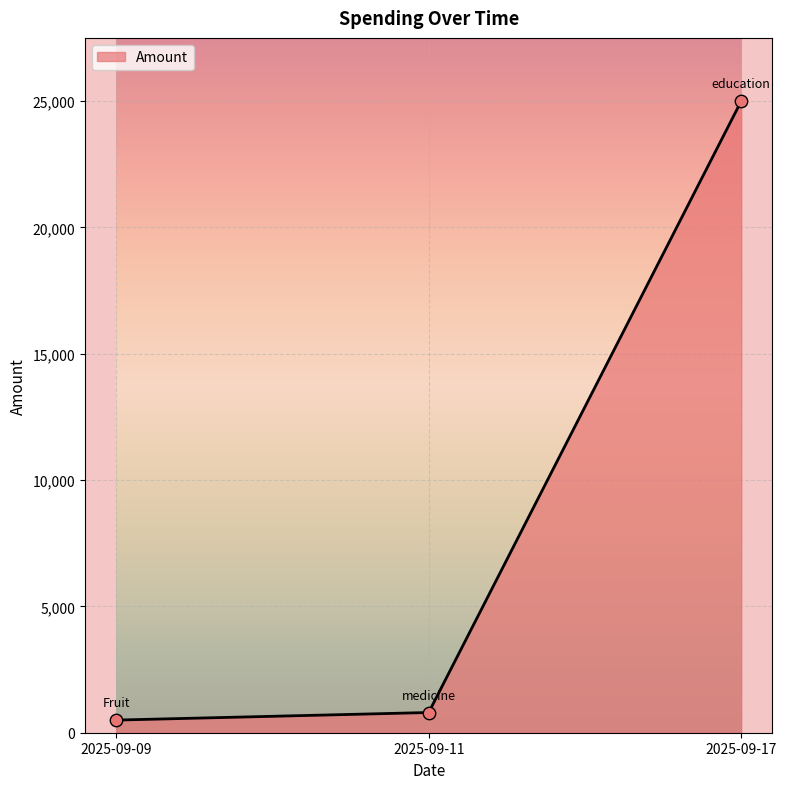

What is the ratio of the value at 2025-09-17 to the value at 2025-09-11?

31.2